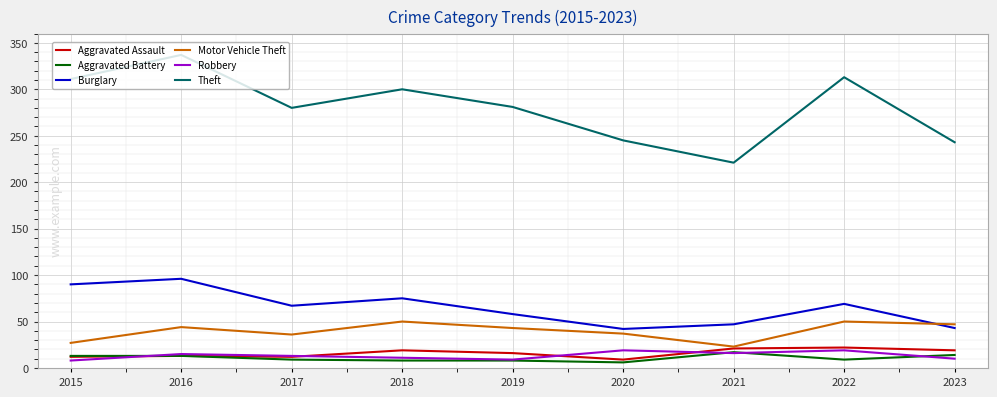

Read the Robbery value at 2023.

10